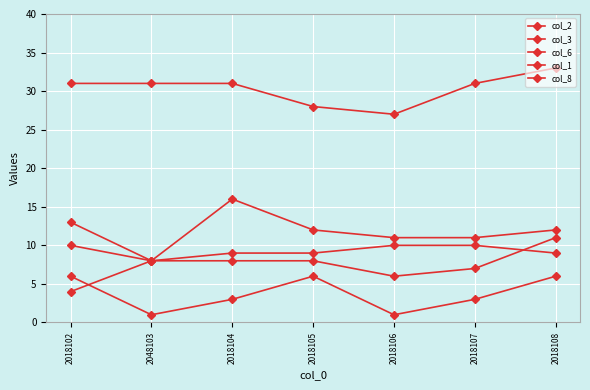

The value of col_3 at 2018107 is 6. True or false?

False